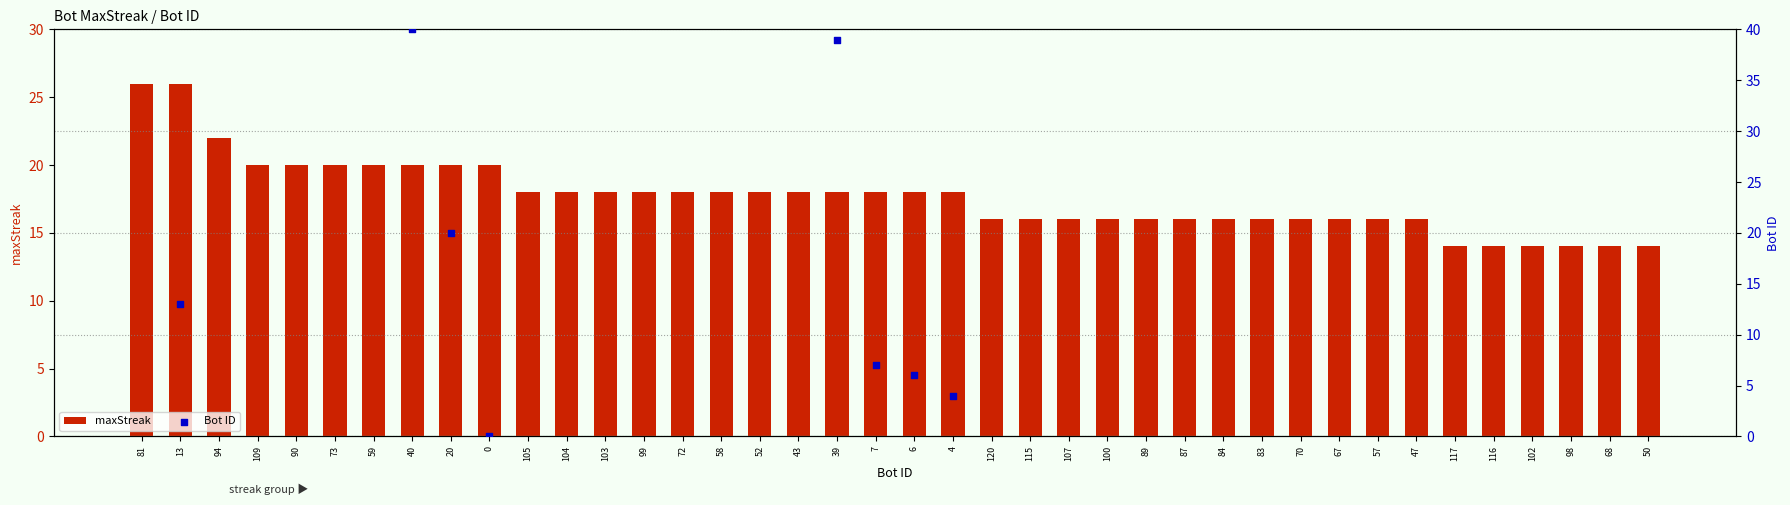

What value does the maxStreak series have at 43, to the nearest 5?

20